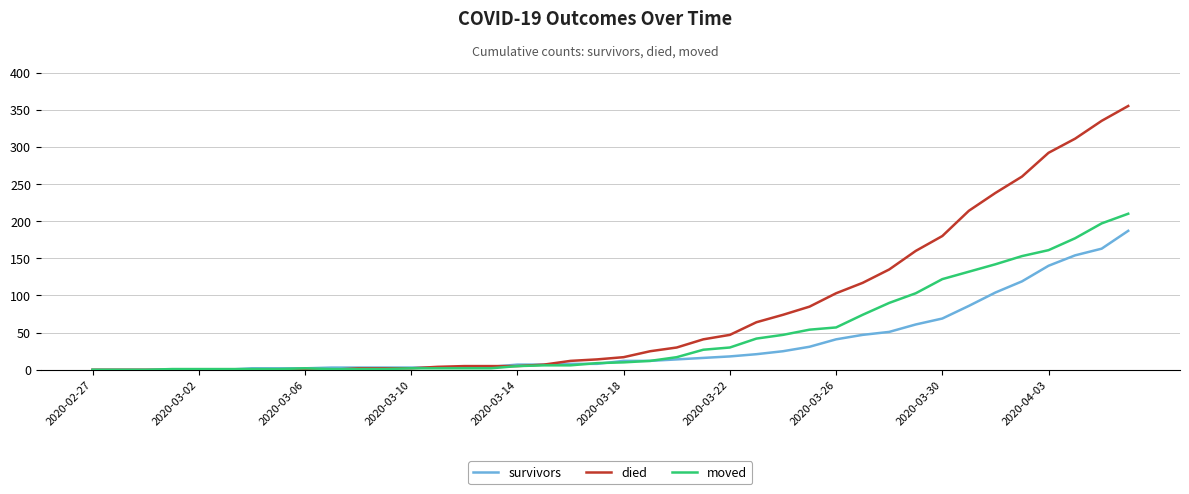

Rank the series by their average value, from lowest to highest.

survivors, moved, died